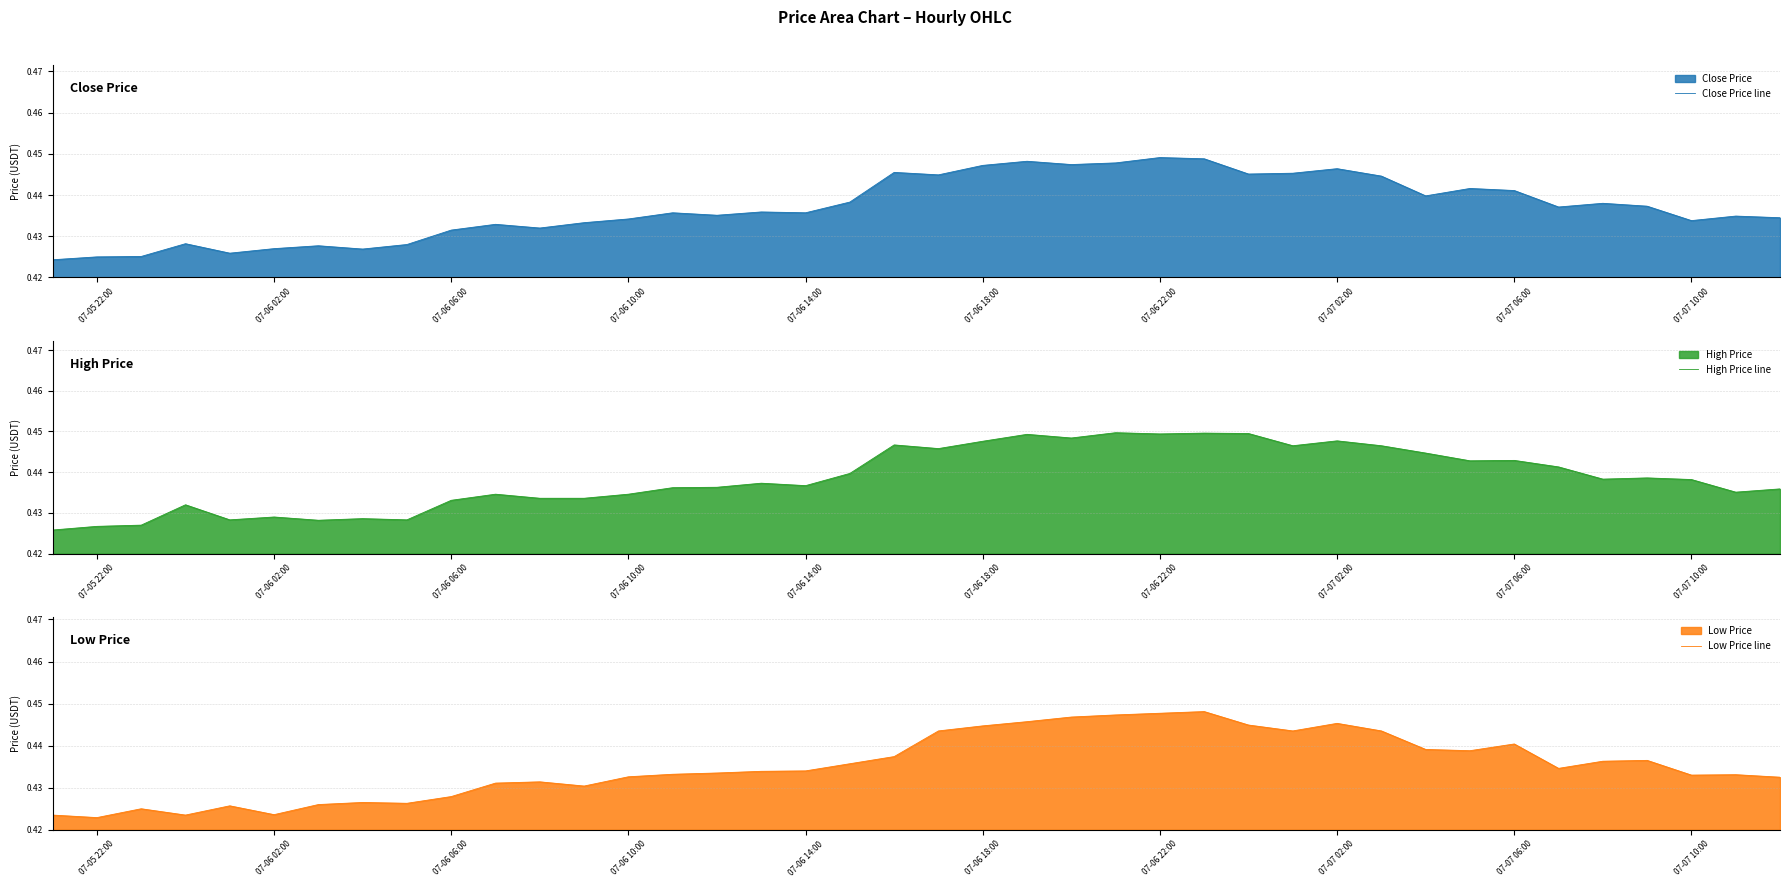

What is the average value of the Low Price line series?

0.4